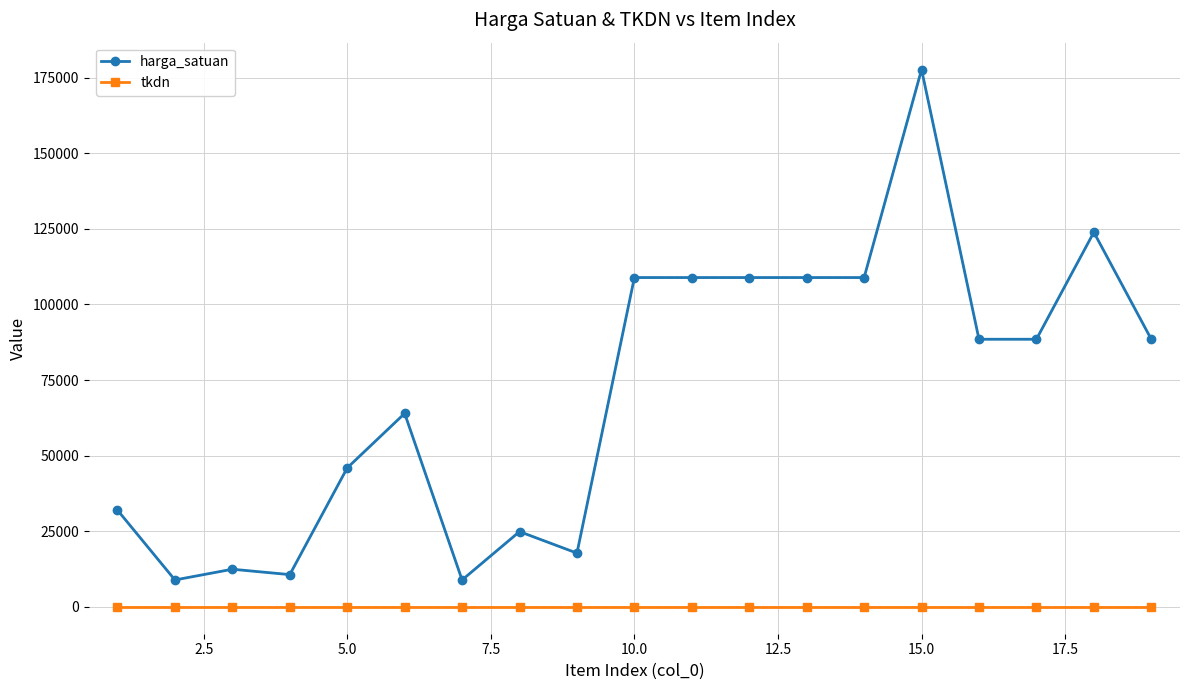

Does the chart display data point markers on the line(s)?

Yes